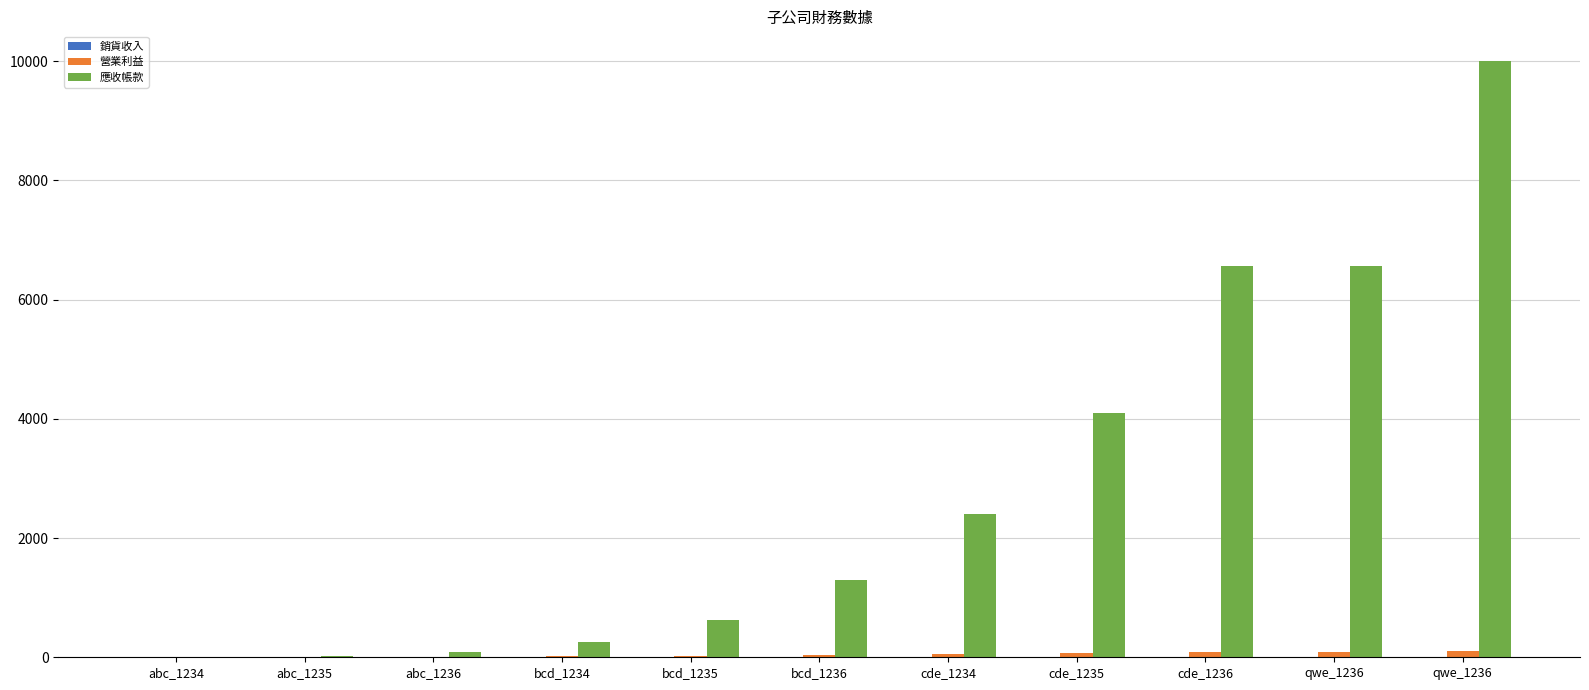

What is the label of the 8th bar from the right?

bcd_1234